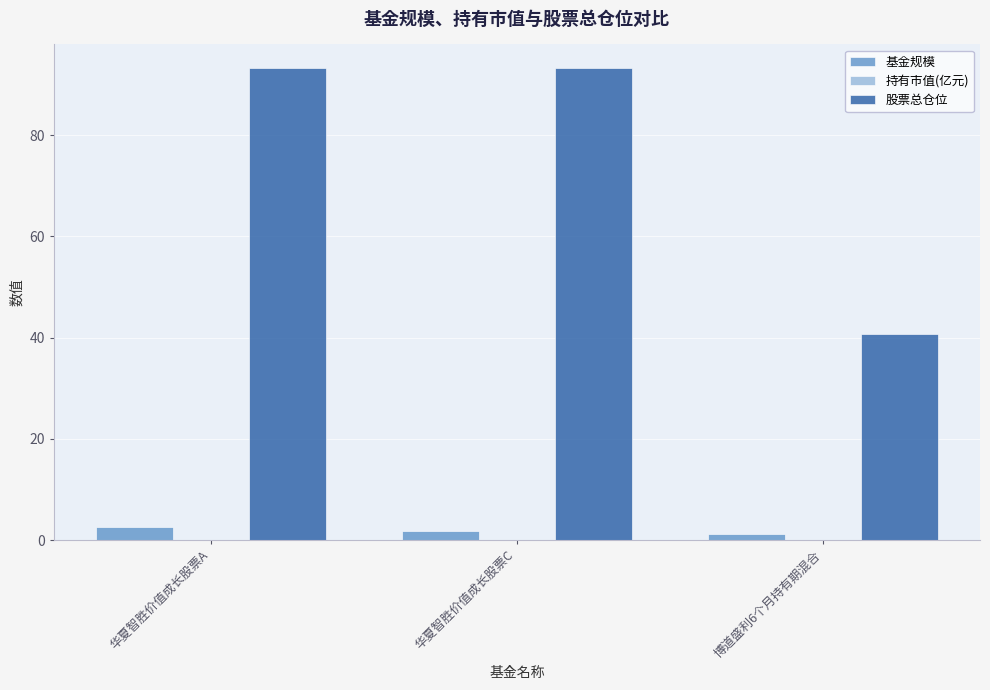

What is the sum of all 基金规模 values?

5.6